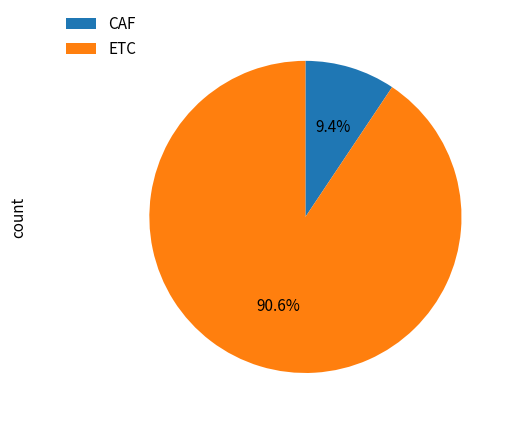

Combined, what portion of the pie is CAF and ETC?

100.0%